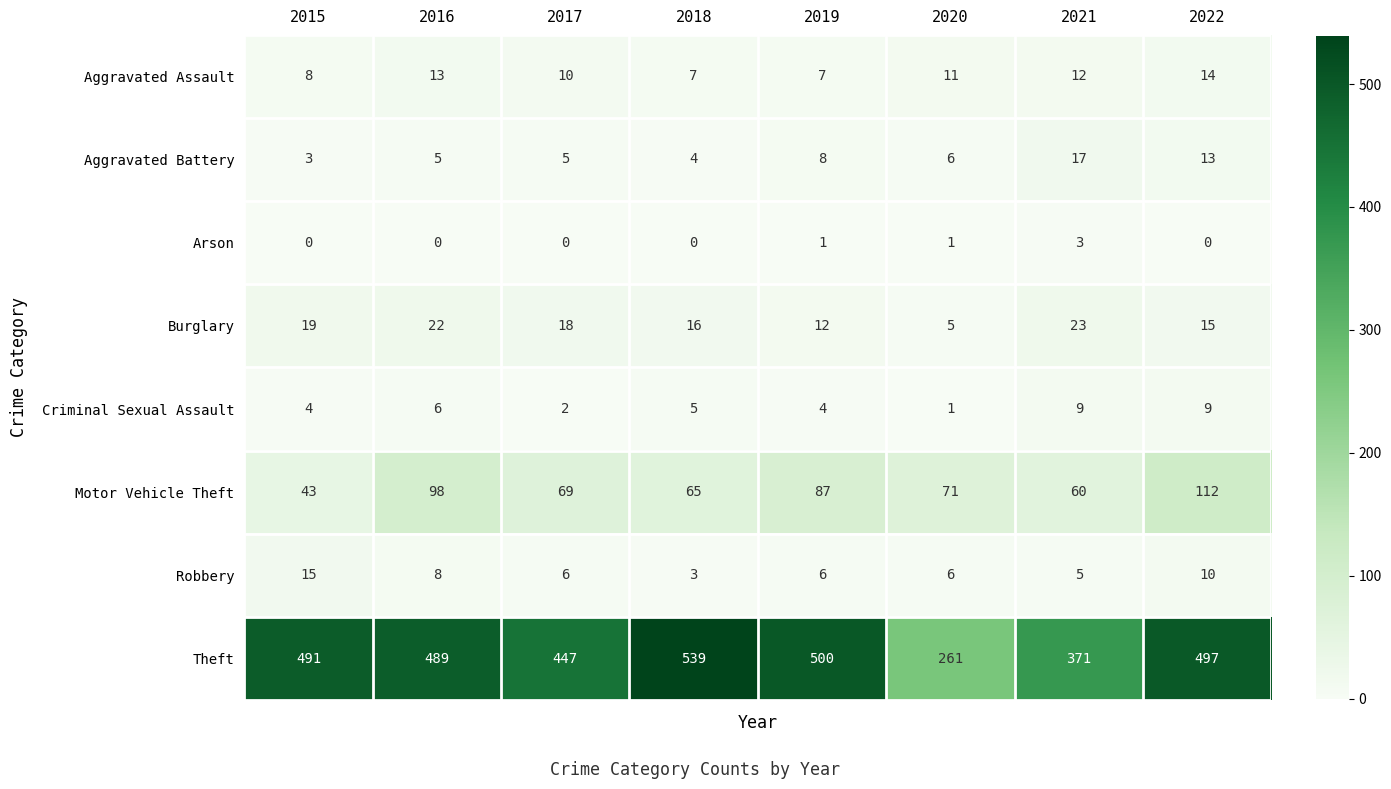

What is the maximum value shown in the chart?

539